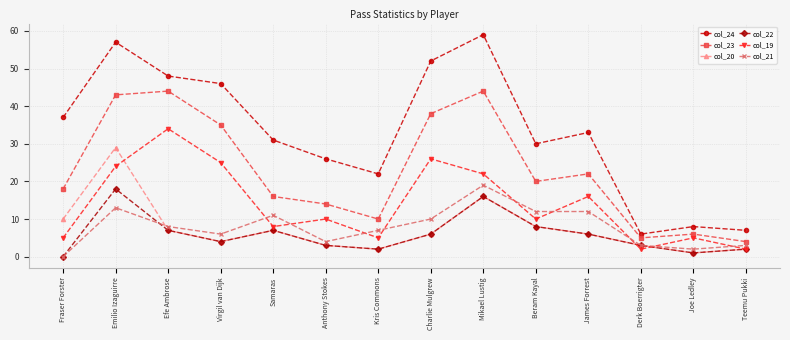

Where is col_23 nearest to the value 24?

James Forrest